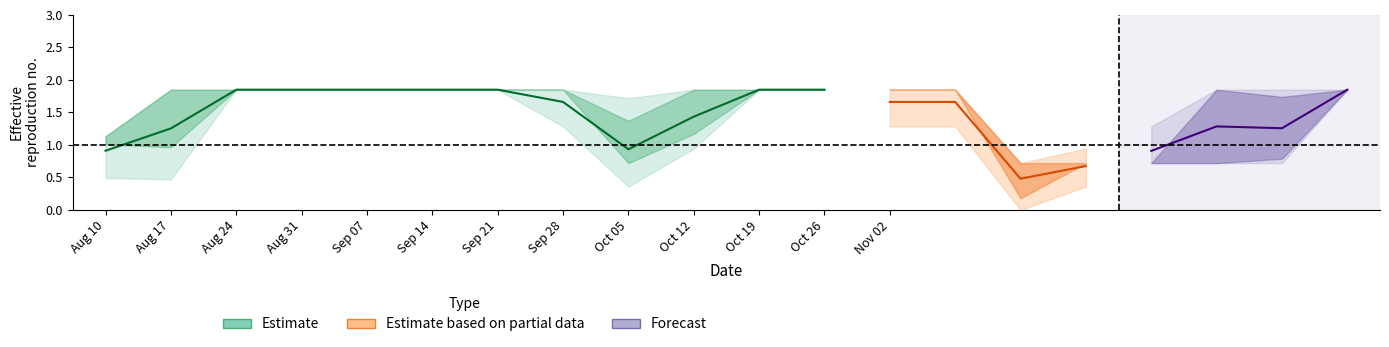

What is the value of the Scen_44 point at the 7th from the left?

1.8